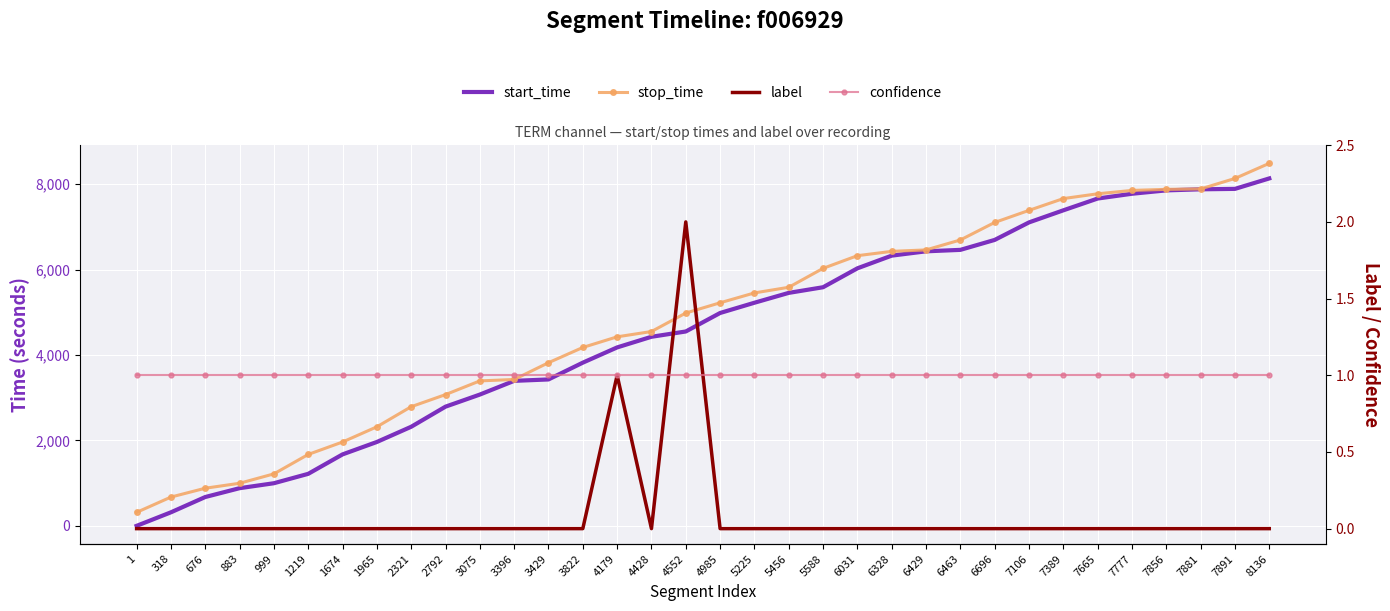

Reading right to left, what are all the values shown in this chart?

start_time: 8136=8136	7891=7891	7881=7881	7856=7856	7777=7777	7665=7665	7389=7389	7106=7106	6696=6696	6463=6463	6429=6429	6328=6328	6031=6031	5588=5588	5456=5456	5225=5225	4985=4985	4552=4552	4428=4428	4179=4179	3822=3822	3429=3429	3396=3396	3075=3075	2792=2792	2321=2321	1965=1965	1674=1674	1219=1219	999=999	883=883	676=676	318=318	1=1
stop_time: 8136=8489	7891=8135	7881=7890	7856=7880	7777=7855	7665=7776	7389=7664	7106=7388	6696=7105	6463=6695	6429=6462	6328=6428	6031=6327	5588=6030	5456=5587	5225=5455	4985=5224	4552=4984	4428=4551	4179=4427	3822=4178	3429=3821	3396=3428	3075=3395	2792=3074	2321=2791	1965=2320	1674=1964	1219=1673	999=1218	883=998	676=882	318=675	1=317
label: 8136=0	7891=0	7881=0	7856=0	7777=0	7665=0	7389=0	7106=0	6696=0	6463=0	6429=0	6328=0	6031=0	5588=0	5456=0	5225=0	4985=0	4552=2	4428=0	4179=1	3822=0	3429=0	3396=0	3075=0	2792=0	2321=0	1965=0	1674=0	1219=0	999=0	883=0	676=0	318=0	1=0
confidence: 8136=1	7891=1	7881=1	7856=1	7777=1	7665=1	7389=1	7106=1	6696=1	6463=1	6429=1	6328=1	6031=1	5588=1	5456=1	5225=1	4985=1	4552=1	4428=1	4179=1	3822=1	3429=1	3396=1	3075=1	2792=1	2321=1	1965=1	1674=1	1219=1	999=1	883=1	676=1	318=1	1=1